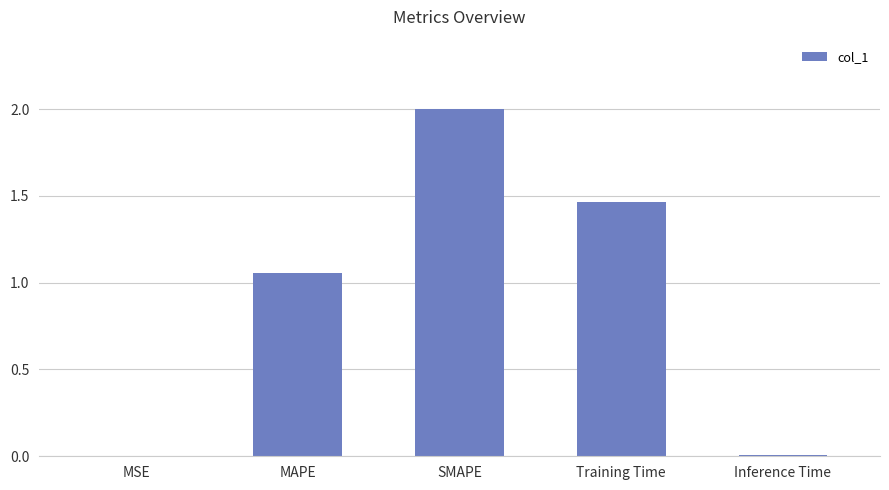

What is the ratio of the value at MAPE to the value at Training Time?

0.7